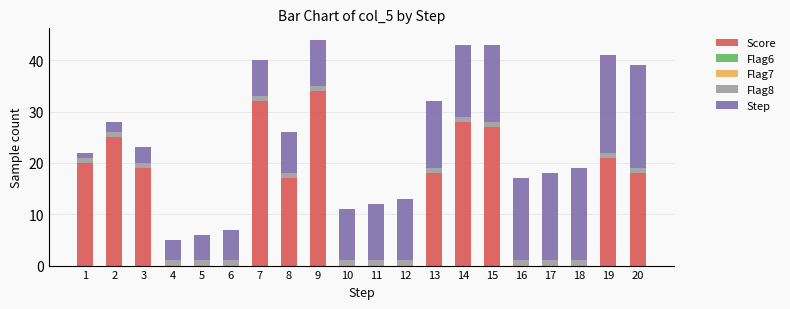

At which label does Score reach its peak?

9